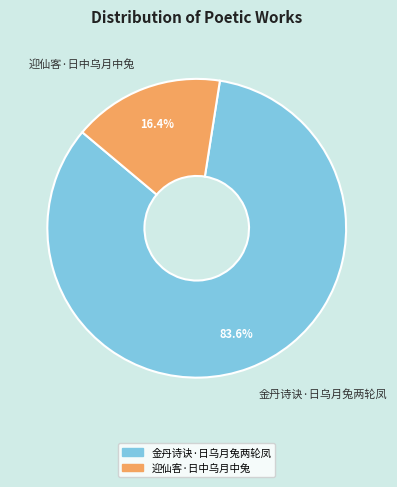

How many slices are in this pie chart?

2